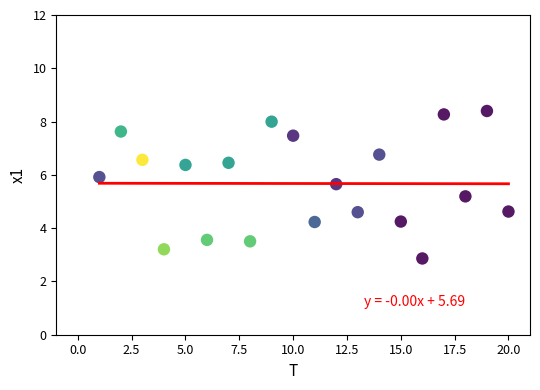

What Y value in the scatter plot is closest to 5?

5.2